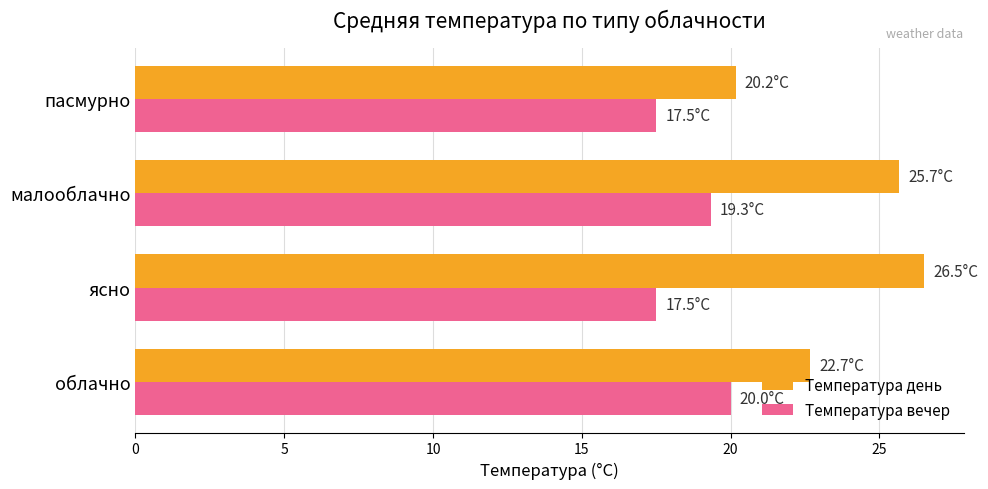

What is the difference between the maximum and minimum values in the Температура день series?

6.3